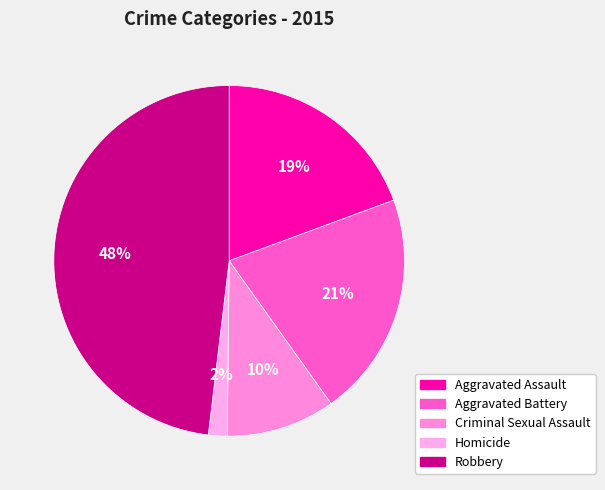

Count the number of slices in the pie.

5